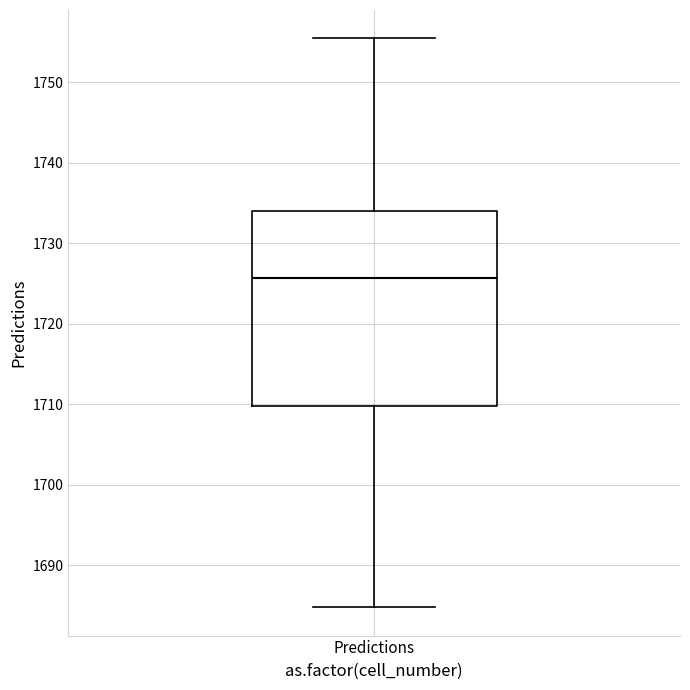

Read this box plot against the y-axis: the position of the median line, the range covered by the box, and the ends of both whiskers. The values are not printed on the chart, so give them approximately, as read against the axis.

median 1726, box 1710 to 1734, whiskers 1685 to 1755